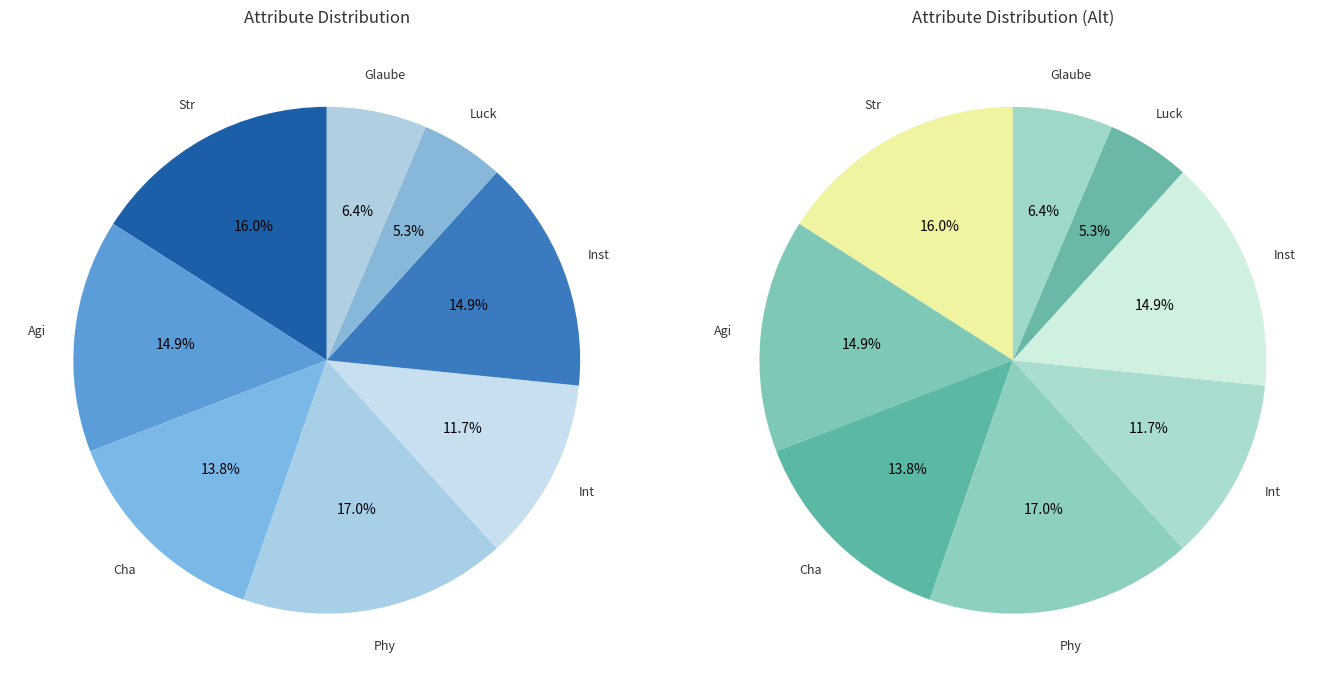

Is there a majority slice in this chart?

No